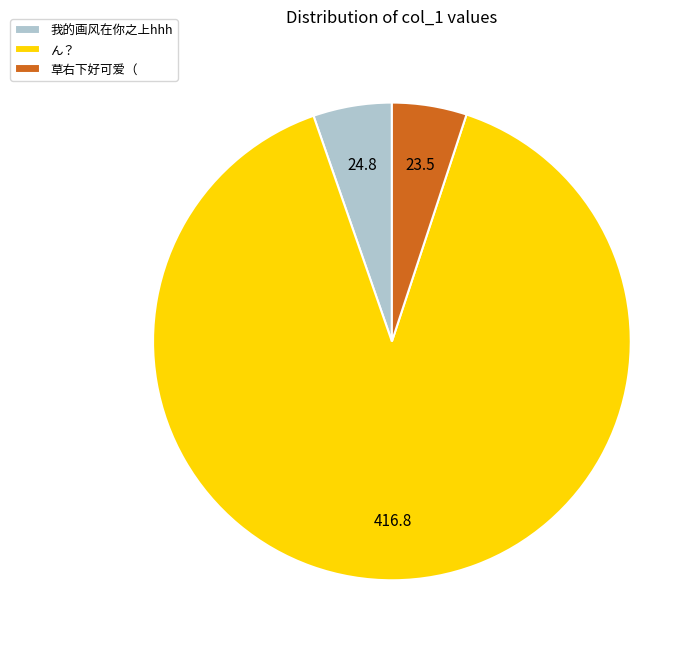

Count the number of slices in the pie.

3